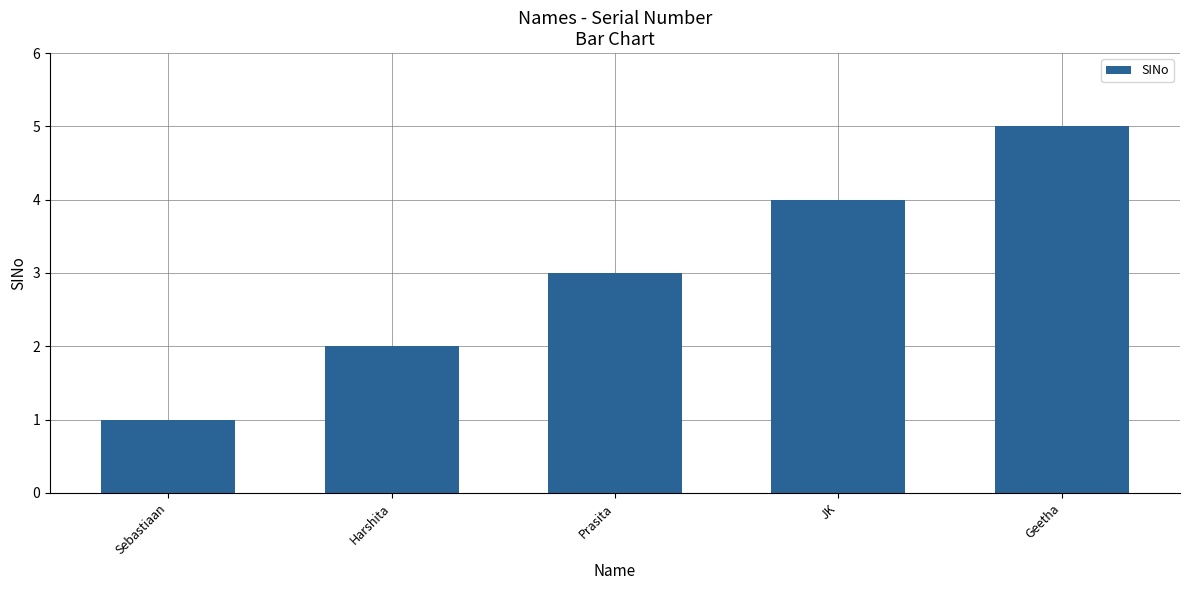

Does the chart contain any negative values?

No